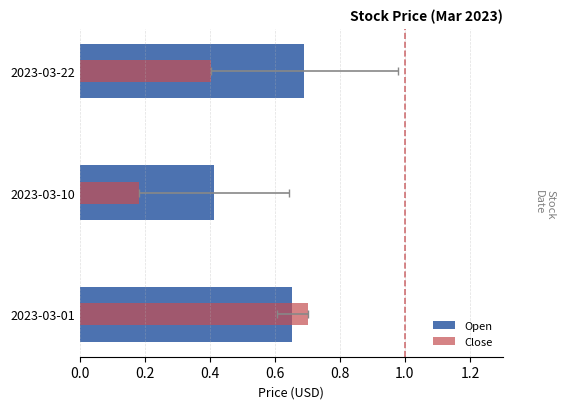

Count the Open values in the range 0 to 1.

3